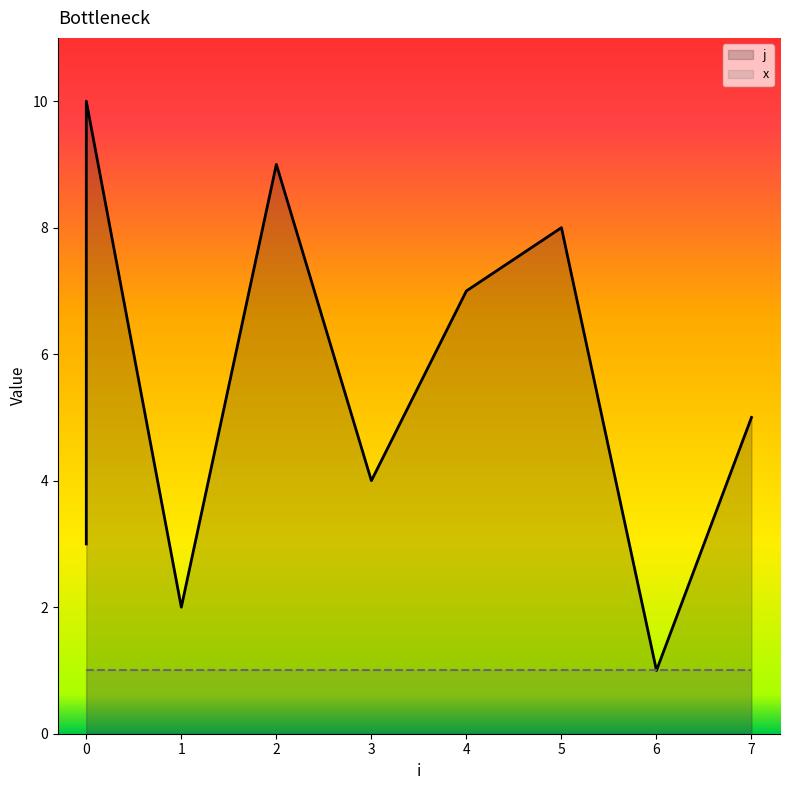

Does the chart display data point markers on the line(s)?

No